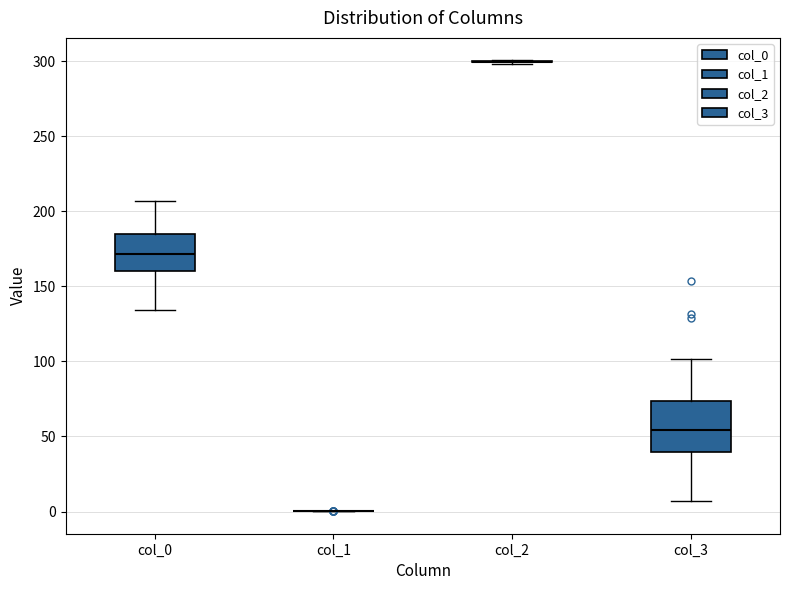

Where is the upper edge of the box for col_0 on the y-axis? The values are not printed on the chart, so give them approximately, as read against the axis.

185